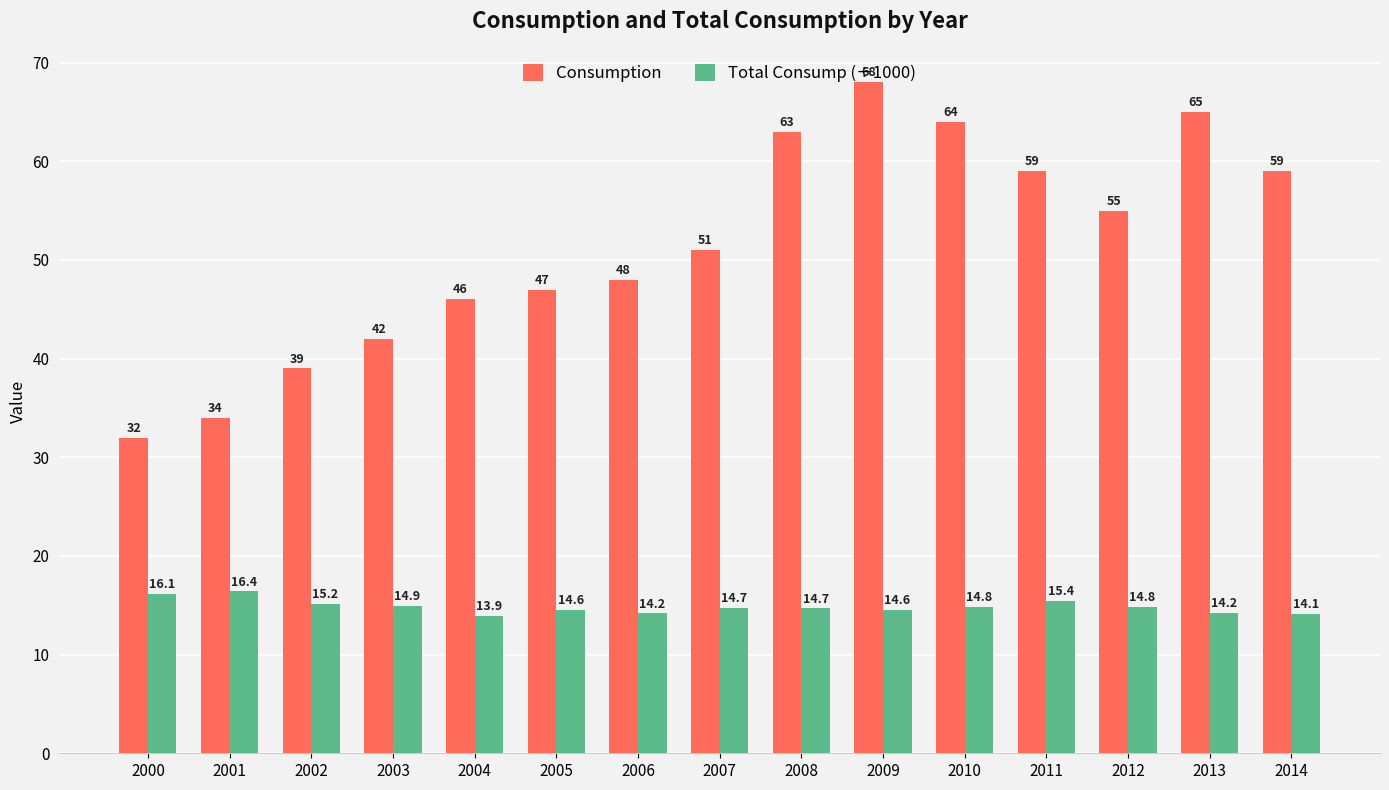

Where is Consumption nearest to the value 50?

2007